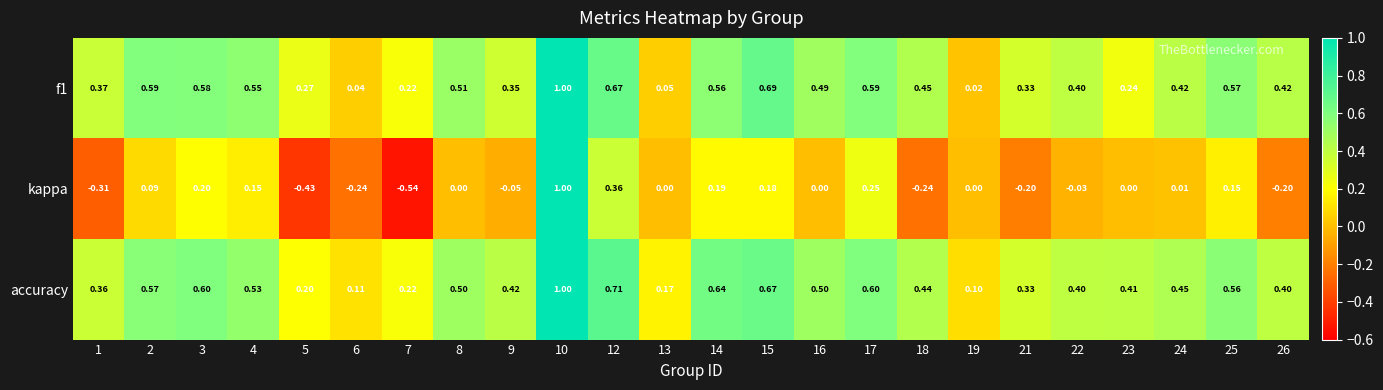

Which series has the largest range (max minus min)?

kappa